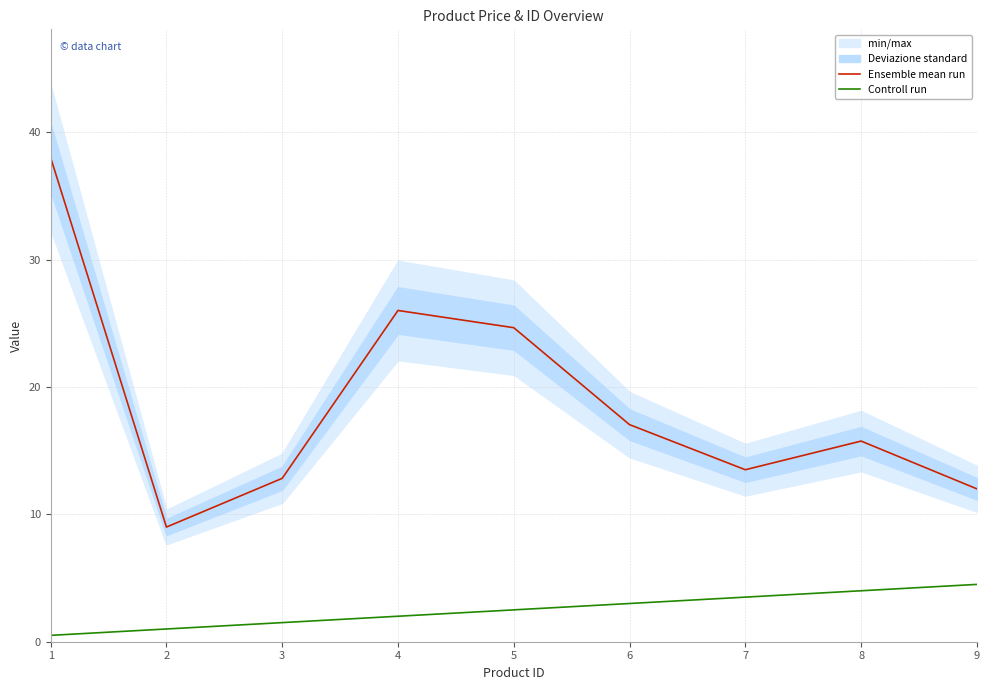

Which category has the lowest value in the Ensemble mean run series?

2